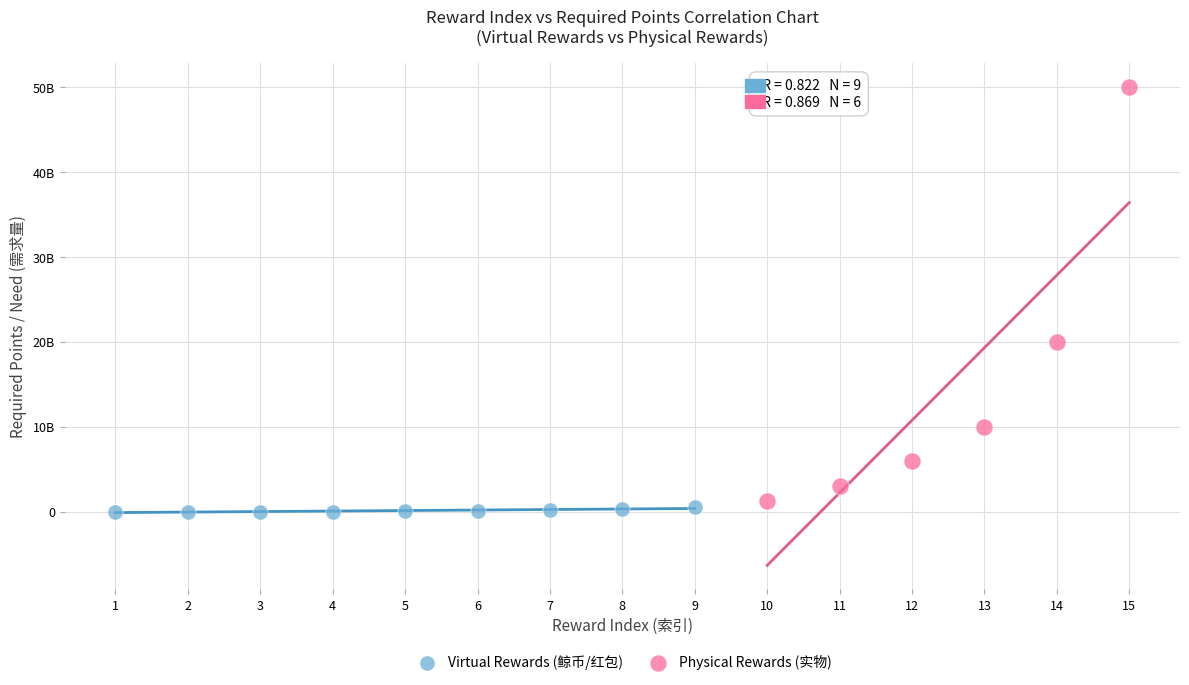

Which series reaches the maximum Y coordinate?

Physical Rewards (实物)